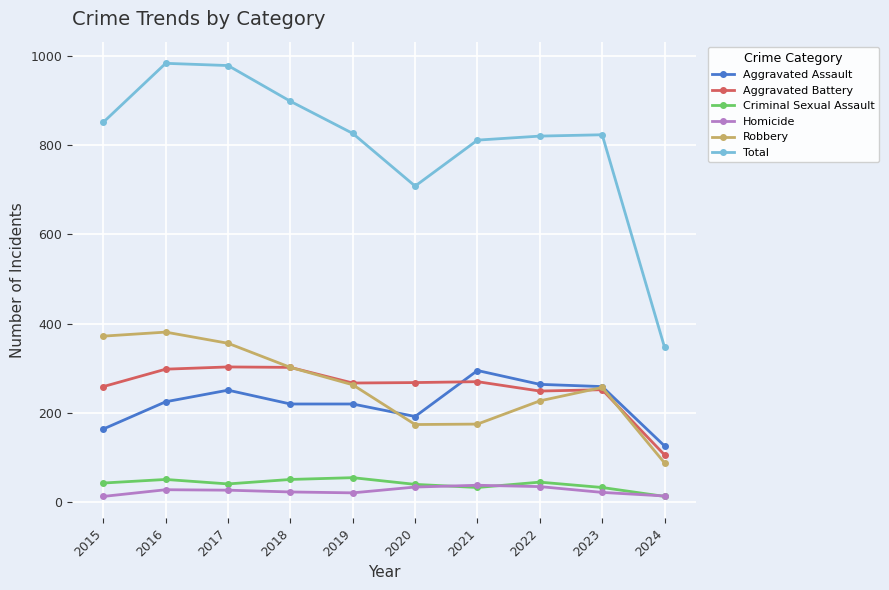

What is the minimum value shown in the chart?

13